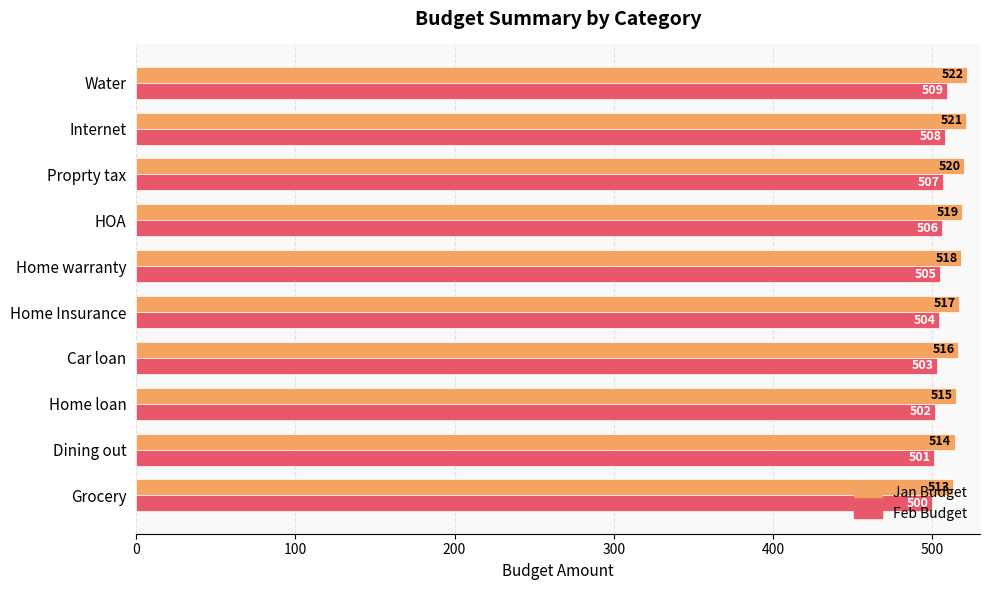

What is the sum of all Jan Budget values?

5175